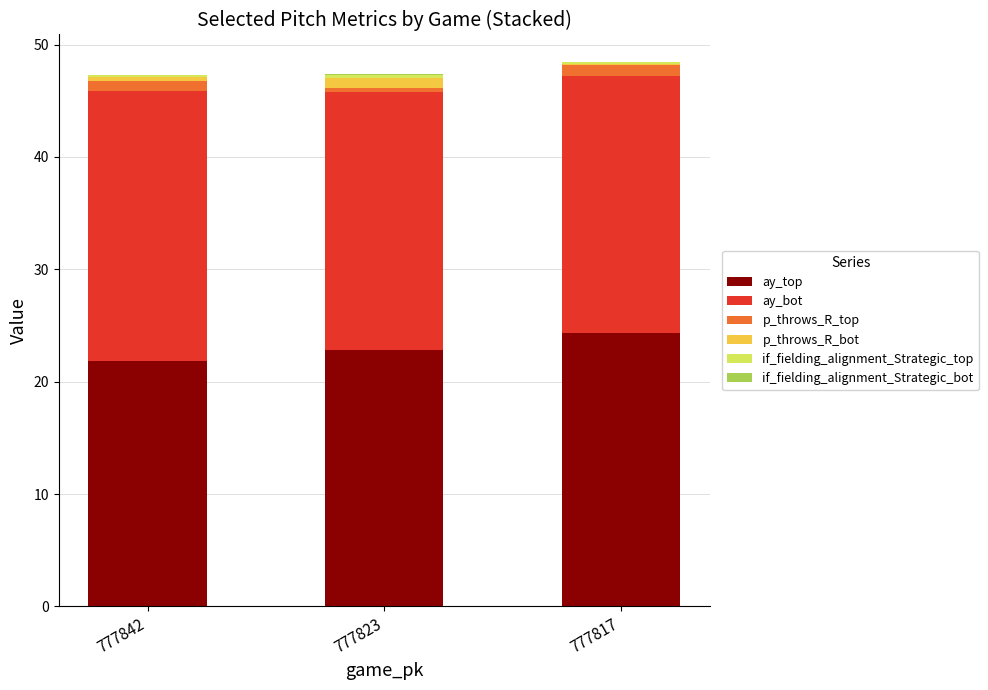

Are the bars horizontal?

No